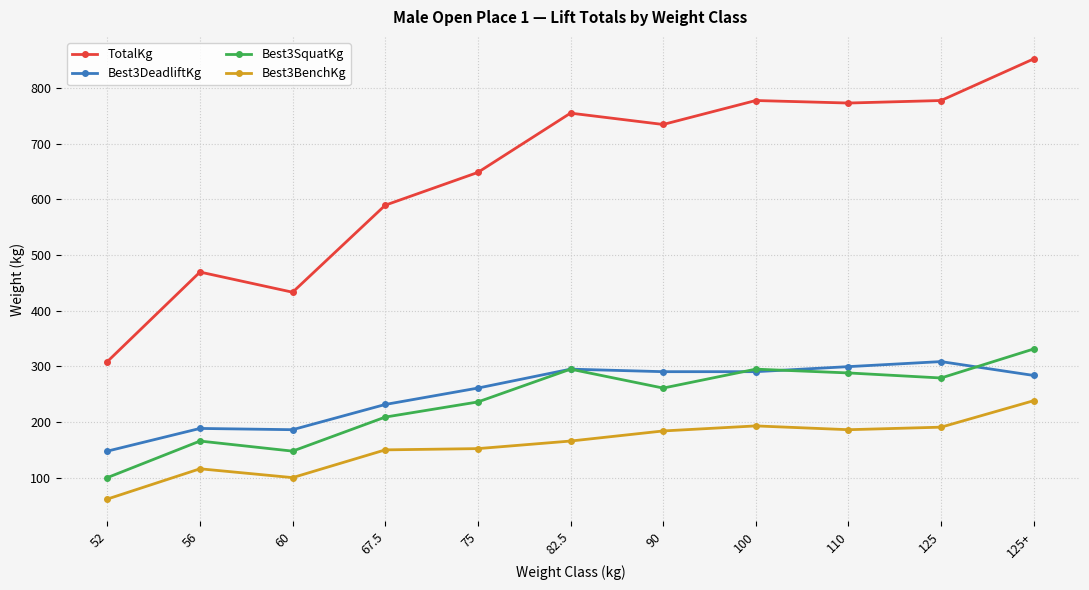

Which series has the widest spread of values?

TotalKg